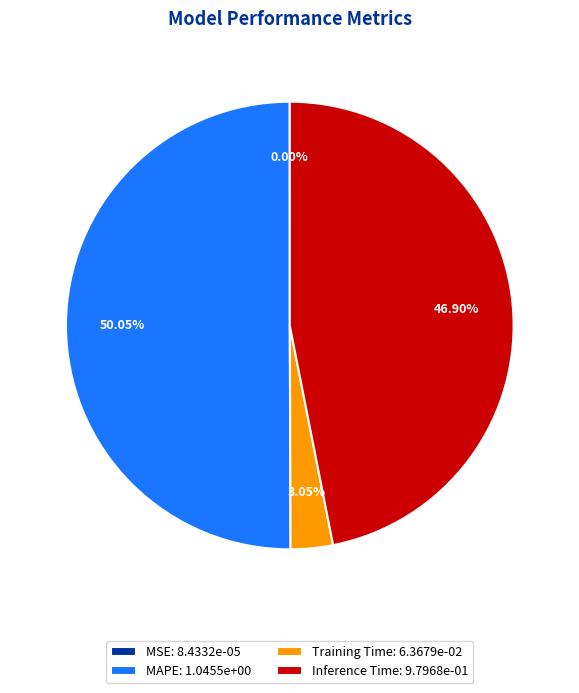

Between Training Time: 6.3679e-02 and Inference Time: 9.7968e-01, which is larger?

Inference Time: 9.7968e-01